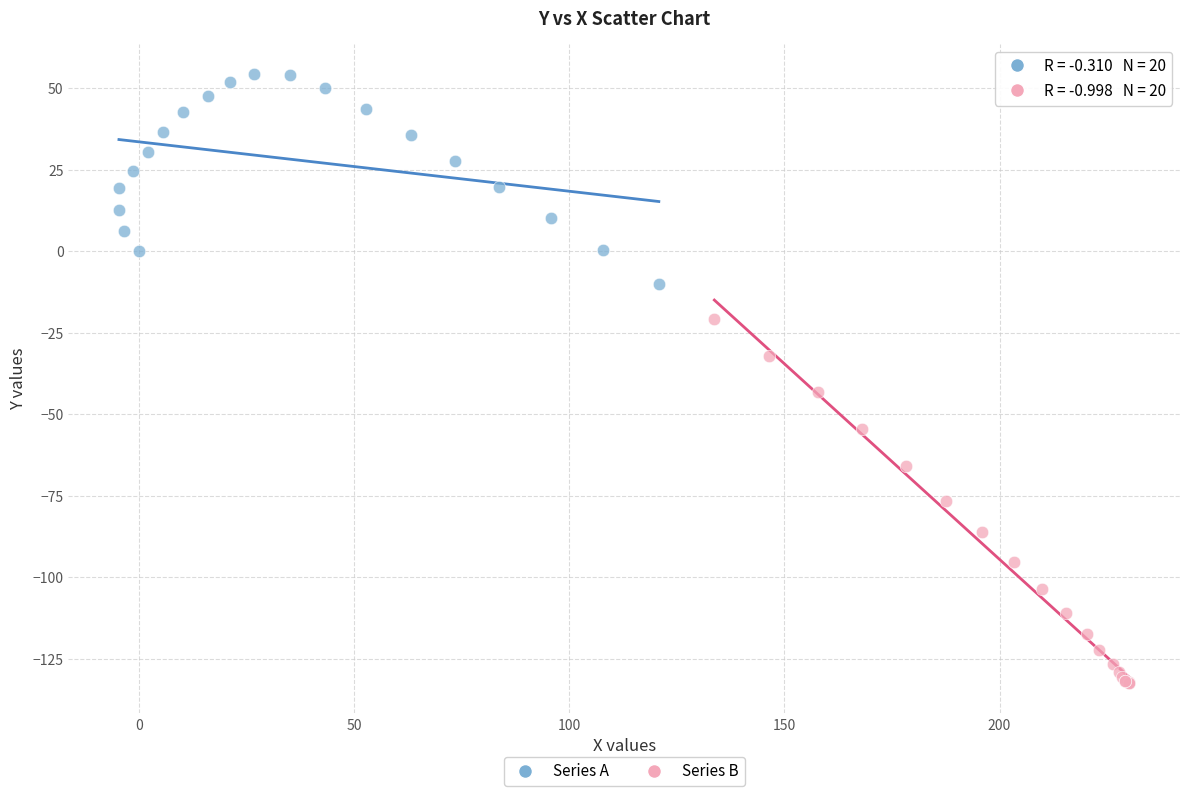

Which series contains the lowest Y value?

Series B